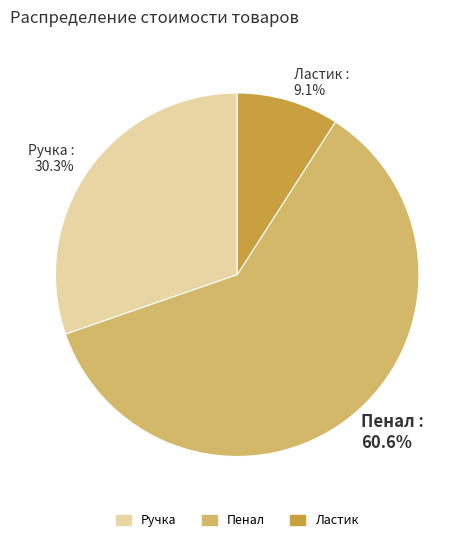

Combined, what portion of the pie is Ластик and Ручка?

39.4%